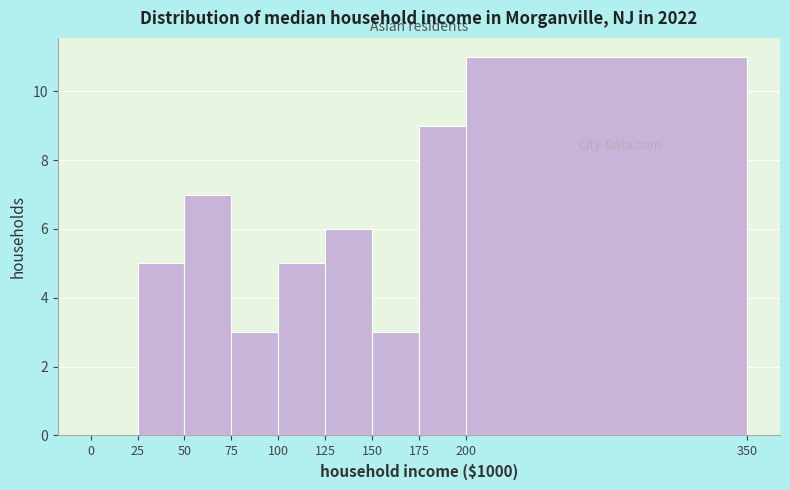

Reading left to right, list every bar in this chart as the range it spans on the x-axis followed by its height. The values are not printed on the chart, so give them approximately, as read against the axis.

0 to 25: 0
25 to 50: 5
50 to 75: 7
75 to 100: 3
100 to 125: 5
125 to 150: 6
150 to 175: 3
175 to 200: 9
200 to 350: 11